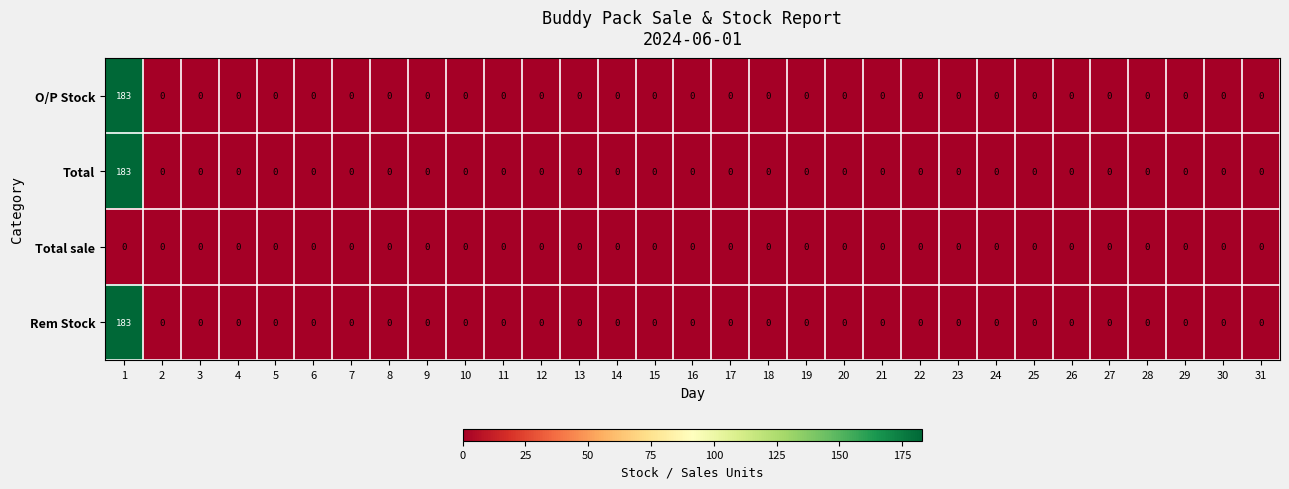

The Total series shows 0 at 10. True or false?

True